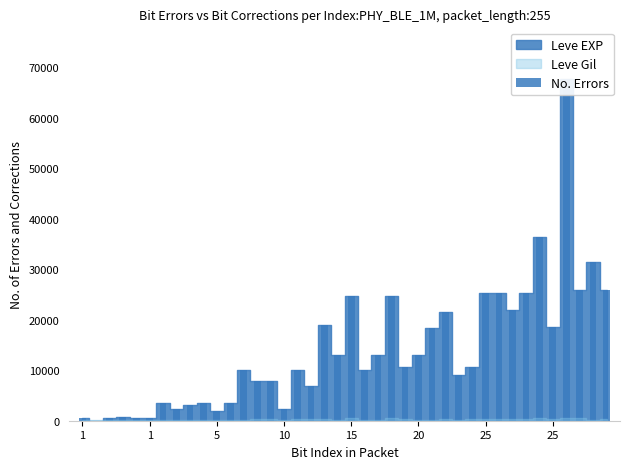

Which series changed the most between 1 and 20?

Leve EXP